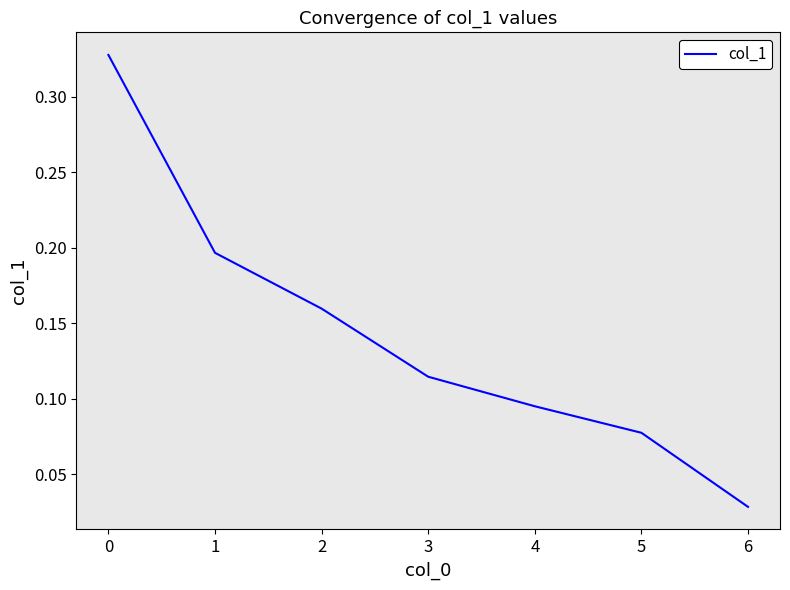

Is it true that the value at 5 is 0.0?

False